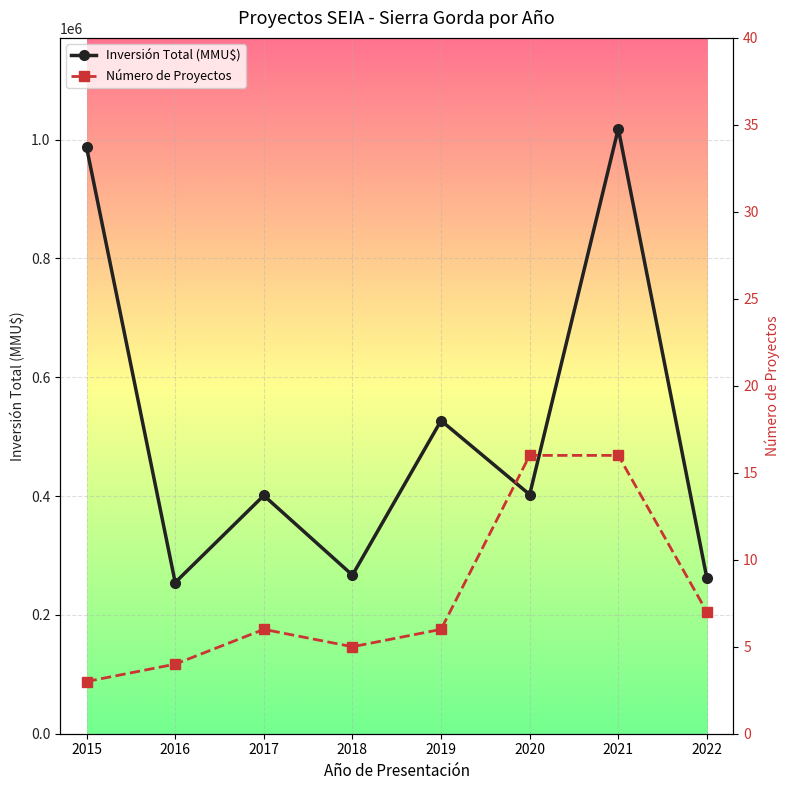

How many values in the Número de Proyectos series are below 6?

3